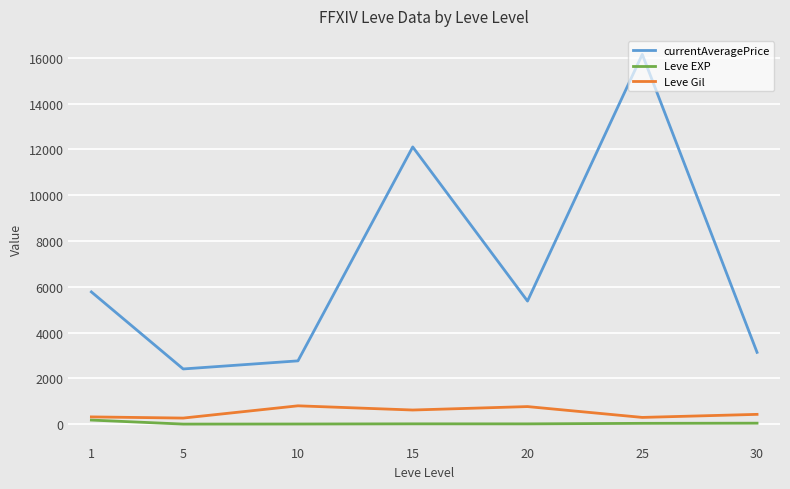

What is the difference between the highest and lowest values at 10?

2757.6